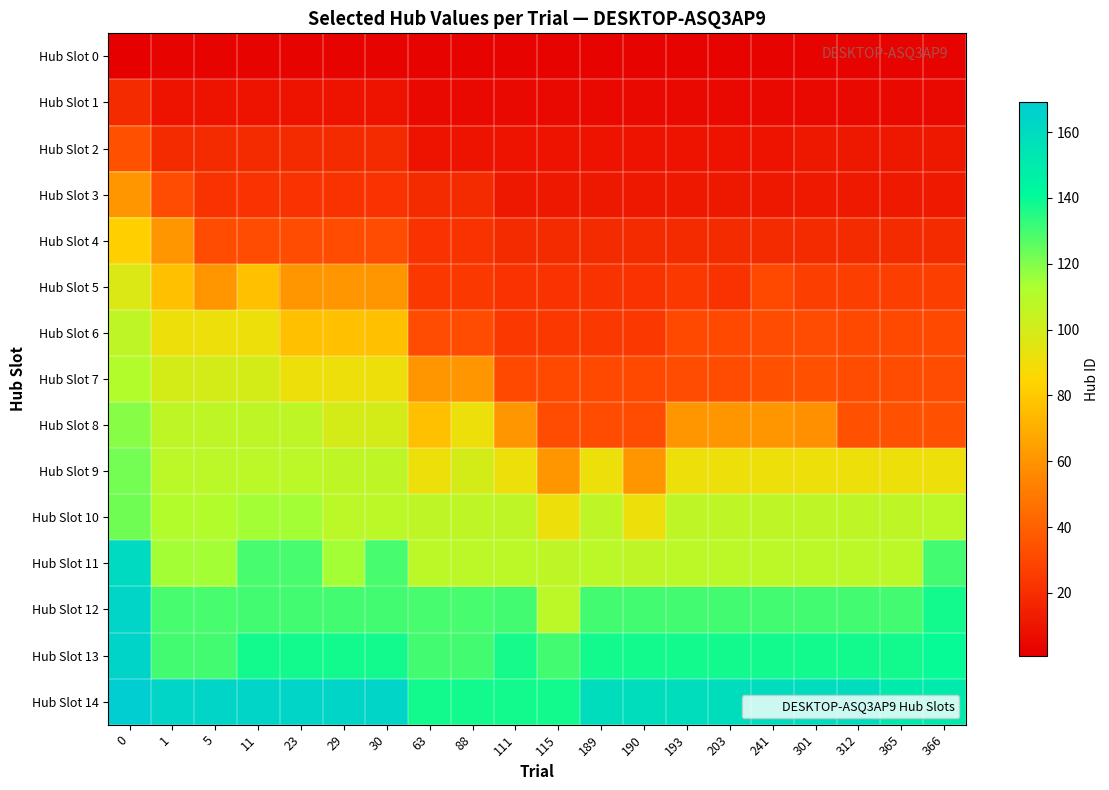

Reading right to left, what are all the values shown in this chart?

Hub Slot 0: 366=3	365=3	312=3	301=3	241=3	203=3	193=3	190=3	189=3	115=3	111=3	88=3	63=3	30=3	29=3	23=3	11=3	5=3	1=3	0=1
Hub Slot 1: 366=5	365=5	312=5	301=5	241=5	203=5	193=5	190=5	189=5	115=5	111=5	88=5	63=5	30=9	29=9	23=9	11=9	5=9	1=9	0=19
Hub Slot 2: 366=11	365=11	312=11	301=11	241=9	203=9	193=9	190=9	189=9	115=9	111=9	88=9	63=9	30=19	29=19	23=19	11=19	5=19	1=19	0=34
Hub Slot 3: 366=12	365=12	312=12	301=12	241=11	203=11	193=11	190=11	189=11	115=11	111=11	88=19	63=19	30=22	29=22	23=22	11=22	5=22	1=32	0=61
Hub Slot 4: 366=19	365=19	312=19	301=19	241=19	203=19	193=19	190=19	189=19	115=19	111=19	88=22	63=22	30=32	29=32	23=32	11=32	5=32	1=61	0=83
Hub Slot 5: 366=27	365=27	312=27	301=27	241=31	203=22	193=24	190=22	189=22	115=22	111=22	88=24	63=24	30=61	29=61	23=61	11=77	5=61	1=77	0=97
Hub Slot 6: 366=31	365=31	312=31	301=32	241=32	203=31	193=31	190=24	189=24	115=24	111=24	88=32	63=32	30=77	29=77	23=77	11=91	5=91	1=91	0=107
Hub Slot 7: 366=32	365=32	312=32	301=34	241=34	203=32	193=32	190=31	189=31	115=31	111=31	88=61	63=61	30=91	29=91	23=91	11=100	5=100	1=100	0=111
Hub Slot 8: 366=34	365=34	312=34	301=59	241=61	203=61	193=61	190=32	189=32	115=32	111=61	88=91	63=77	30=100	29=100	23=107	11=107	5=107	1=107	0=119
Hub Slot 9: 366=91	365=91	312=91	301=91	241=91	203=91	193=91	190=61	189=91	115=61	111=91	88=100	63=91	30=107	29=107	23=108	11=108	5=108	1=108	0=122
Hub Slot 10: 366=108	365=107	312=107	301=107	241=107	203=107	193=107	190=91	189=107	115=91	111=107	88=107	63=107	30=108	29=108	23=114	11=114	5=111	1=111	0=123
Hub Slot 11: 366=130	365=108	312=108	301=108	241=108	203=108	193=108	190=107	189=108	115=107	111=108	88=108	63=108	30=129	29=114	23=129	11=129	5=114	1=114	0=161
Hub Slot 12: 366=138	365=130	312=130	301=130	241=130	203=130	193=130	190=130	189=130	115=108	111=130	88=129	63=129	30=130	29=130	23=130	11=130	5=129	1=129	0=164
Hub Slot 13: 366=140	365=138	312=138	301=138	241=138	203=138	193=138	190=138	189=138	115=130	111=137	88=130	63=130	30=138	29=138	23=138	11=138	5=130	1=130	0=165
Hub Slot 14: 366=150	365=150	312=159	301=159	241=159	203=159	193=159	190=159	189=159	115=138	111=138	88=138	63=138	30=164	29=164	23=164	11=164	5=164	1=164	0=169